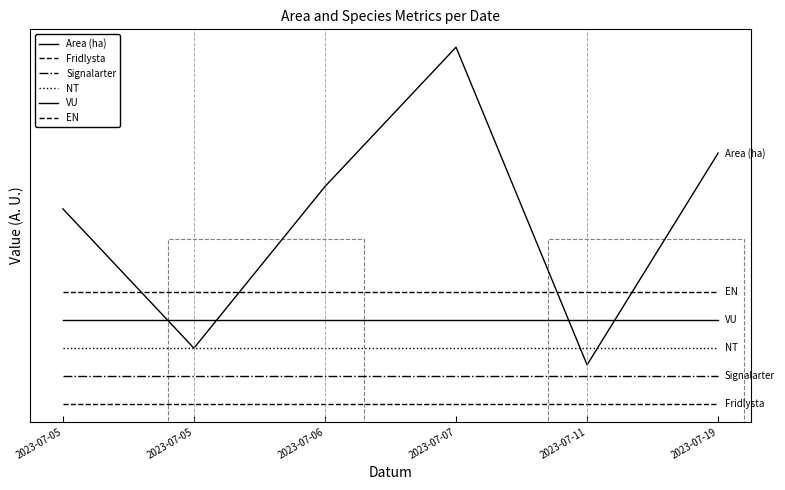

What is the sum of the EN values at 2023-07-05 and 2023-07-07?

5.0